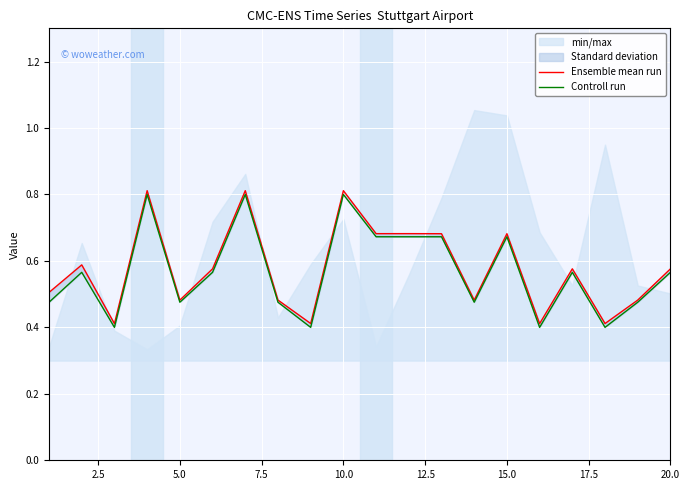

What is the difference between the maximum and minimum values in the Ensemble mean run series?

0.4